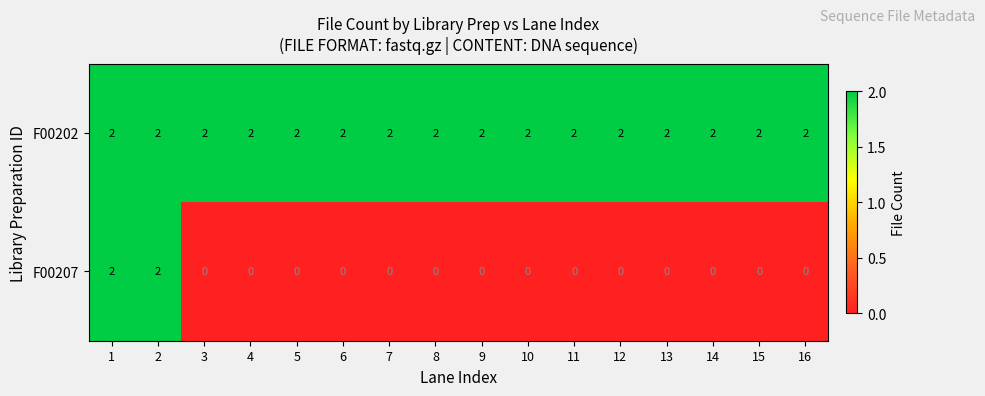

Is the value of F00202 at 13 greater than the value of F00207 at 11?

Yes